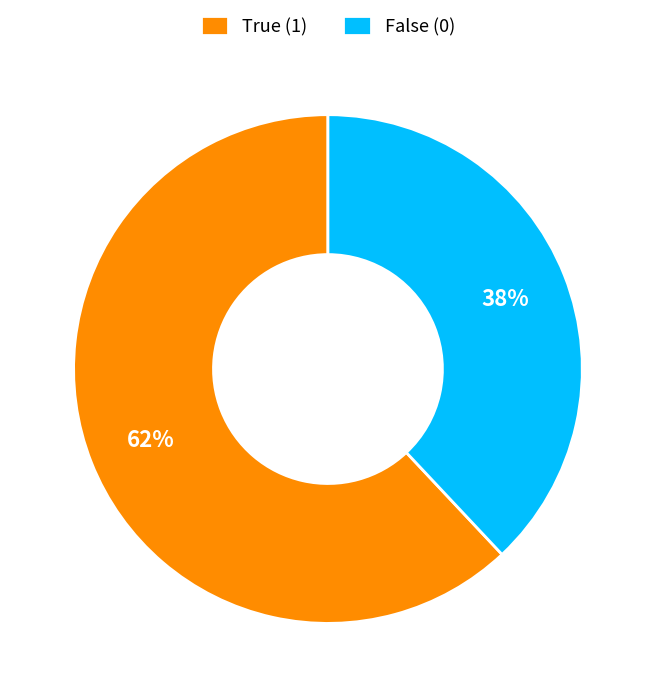

Which slice is the largest?

True (1)